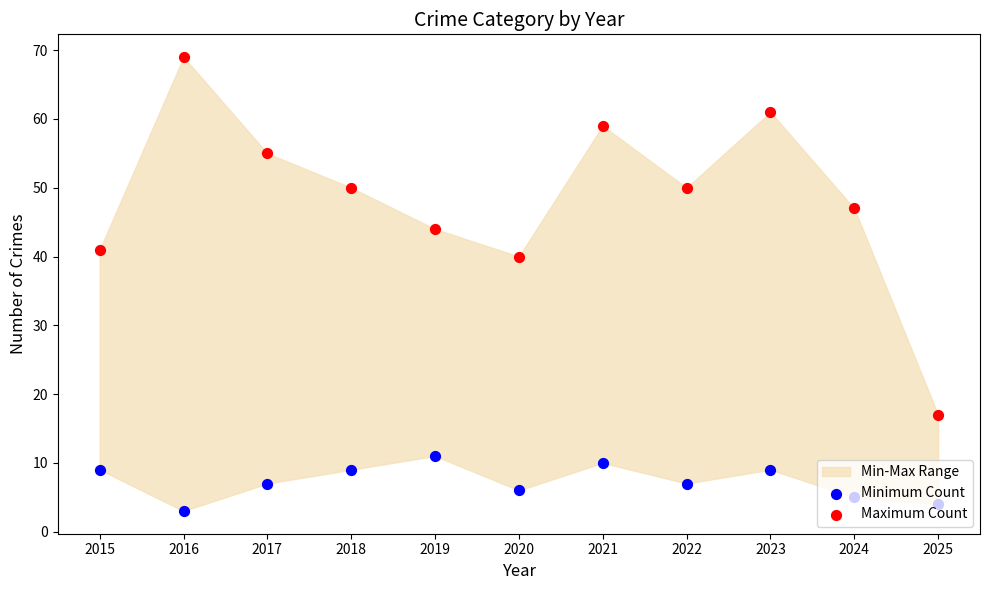

At how many categories does at least one series exceed 38?

10